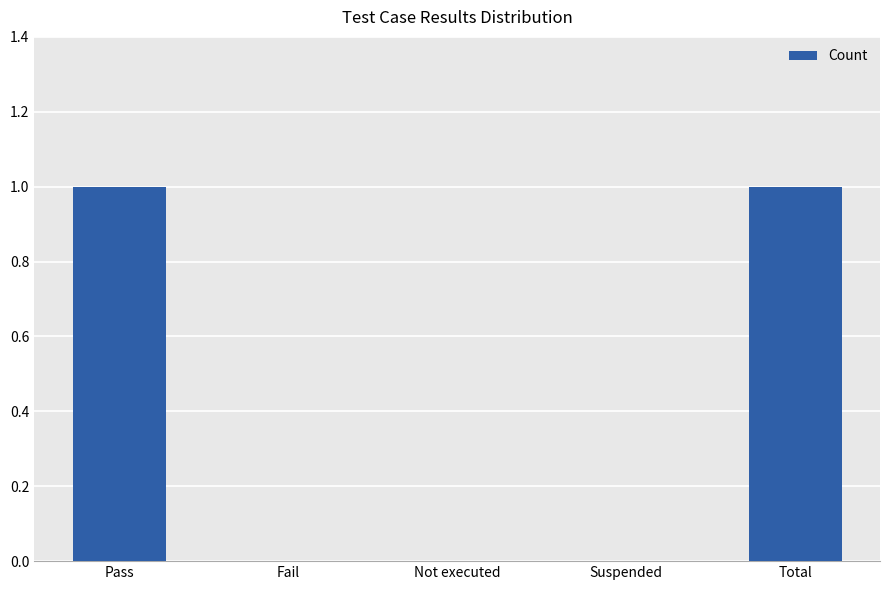

Count the number of categories in the chart.

5